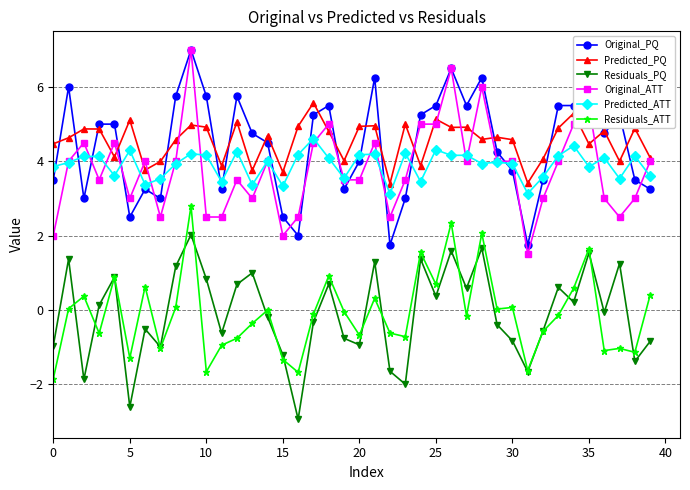

What is the highest value of the Original_PQ series?

7.0